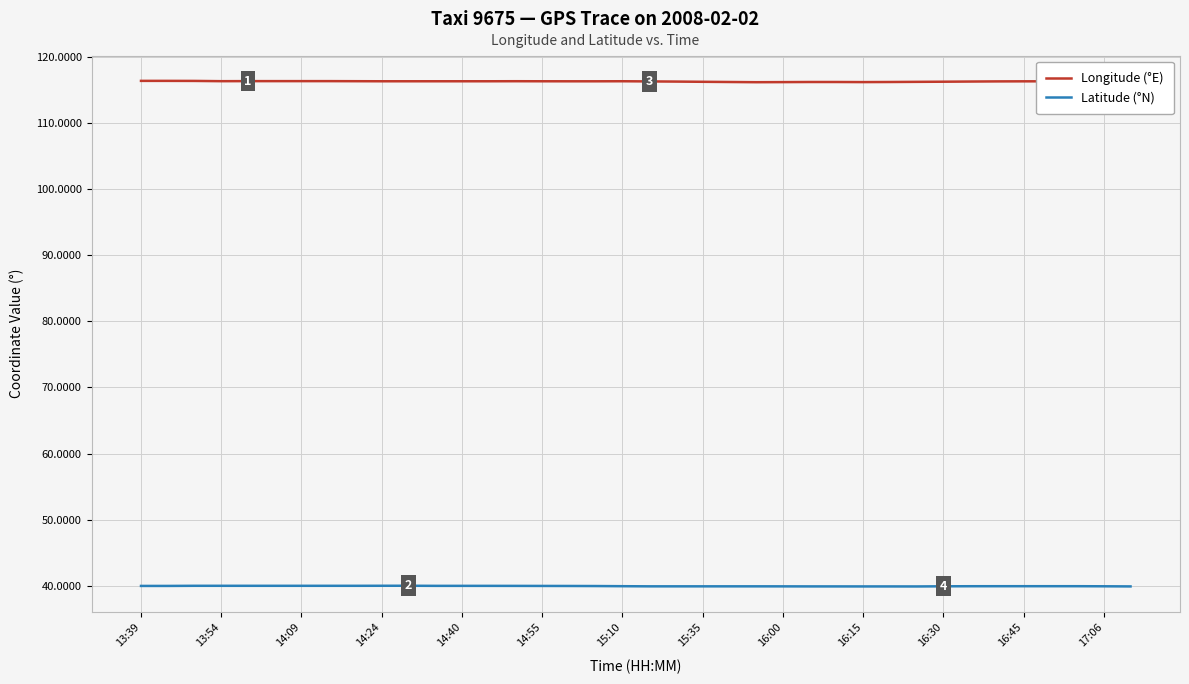

What is the lowest value of the Latitude (°N) series?

39.9